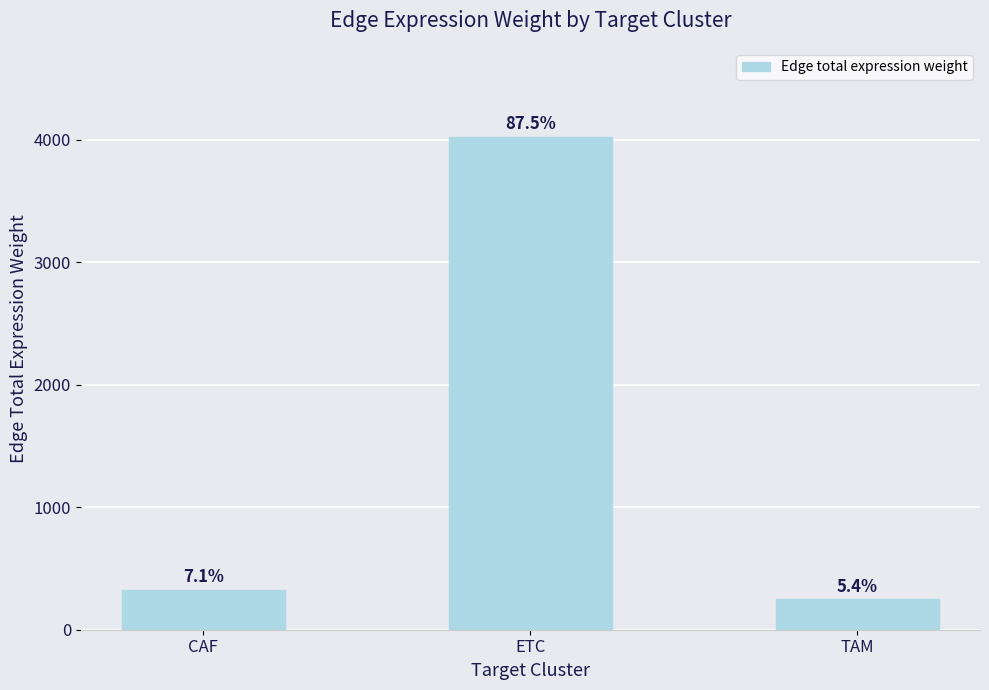

Is it true that the value at TAM is 127.8?

False